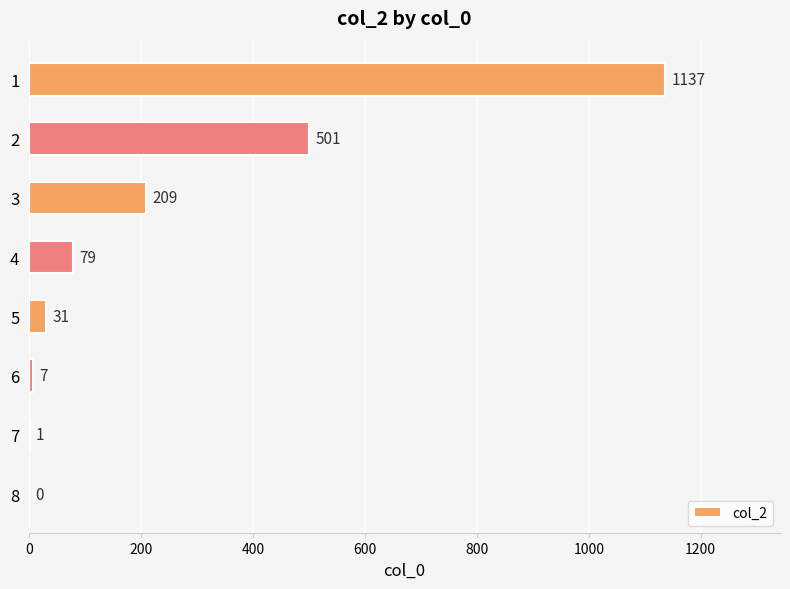

Reading top to bottom, list all the values displayed in this chart.

1=1137	2=501	3=209	4=79	5=31	6=7	7=1	8=0